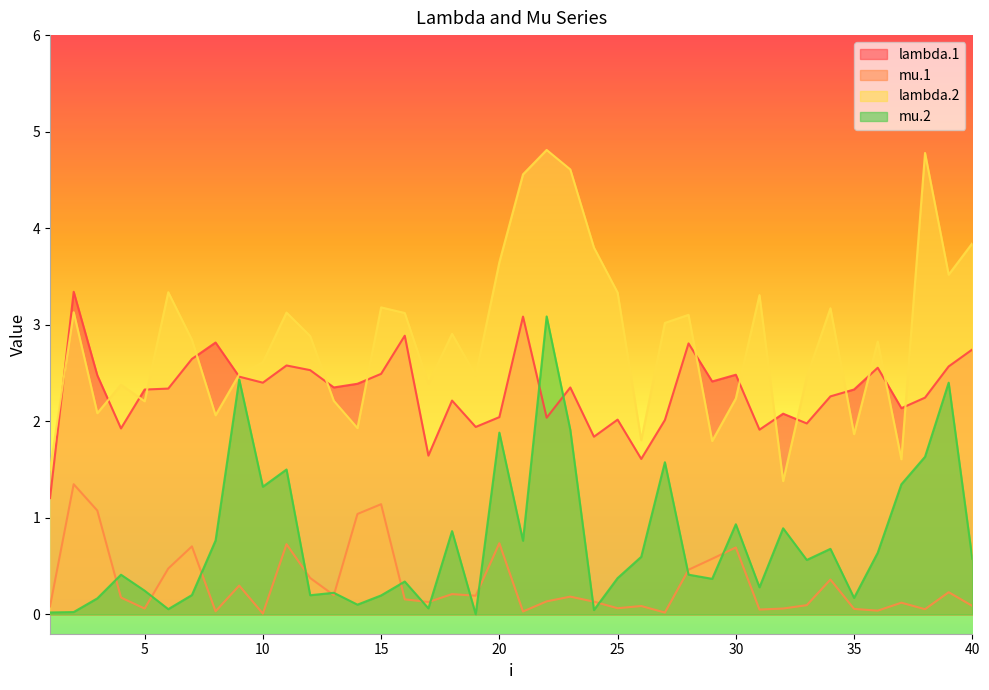

After their last crossing, which series has the higher values: mu.2 or mu.1?

mu.2